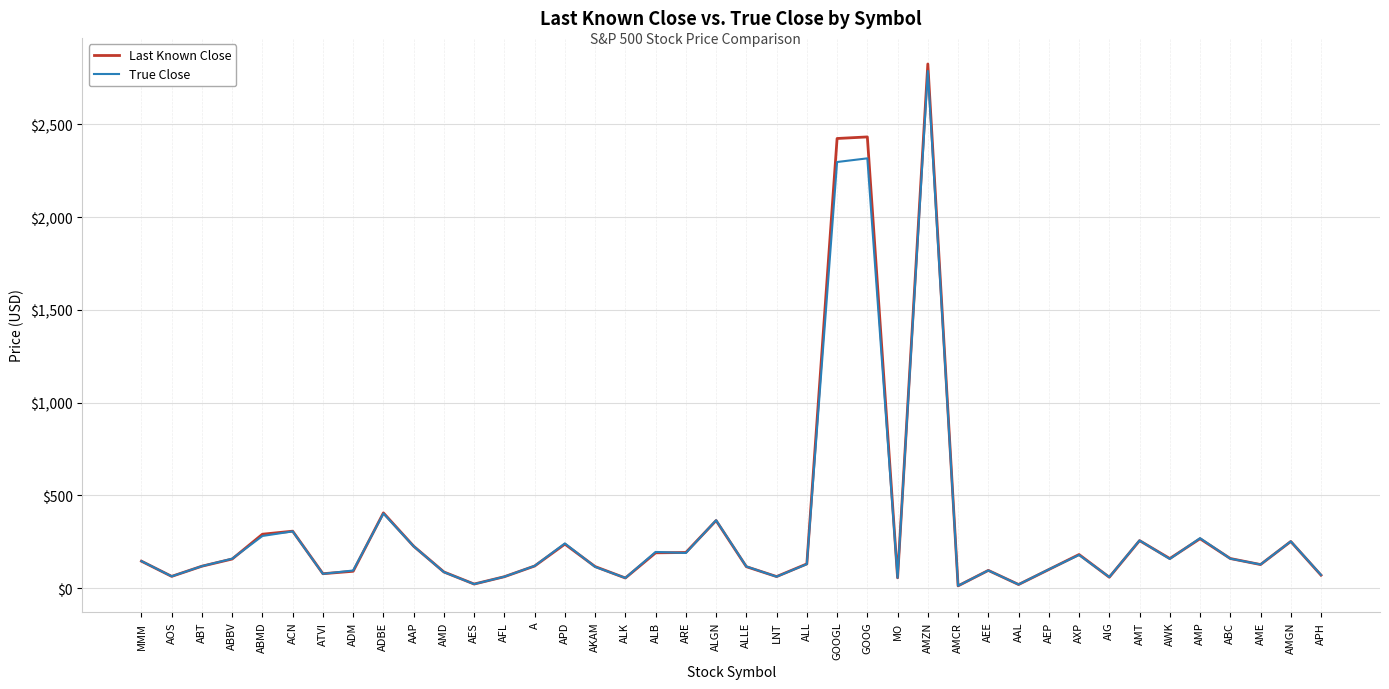

What is the maximum value for True Close?

2788.6